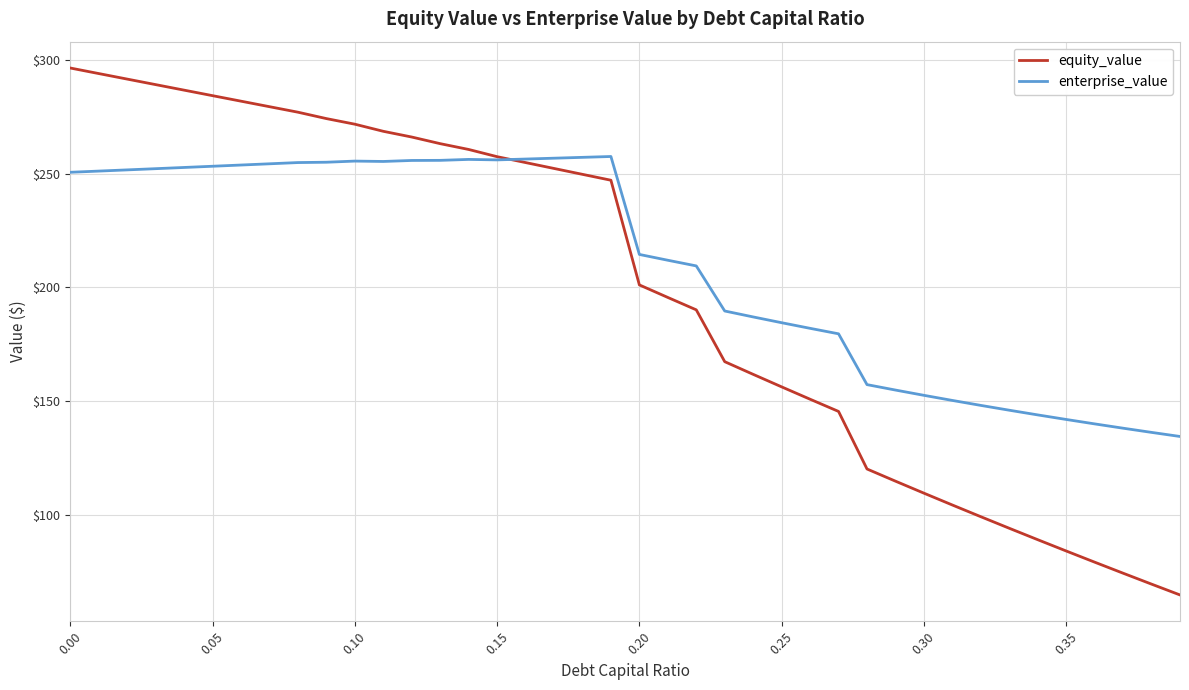

What is the average value of the equity_value series?

198.0